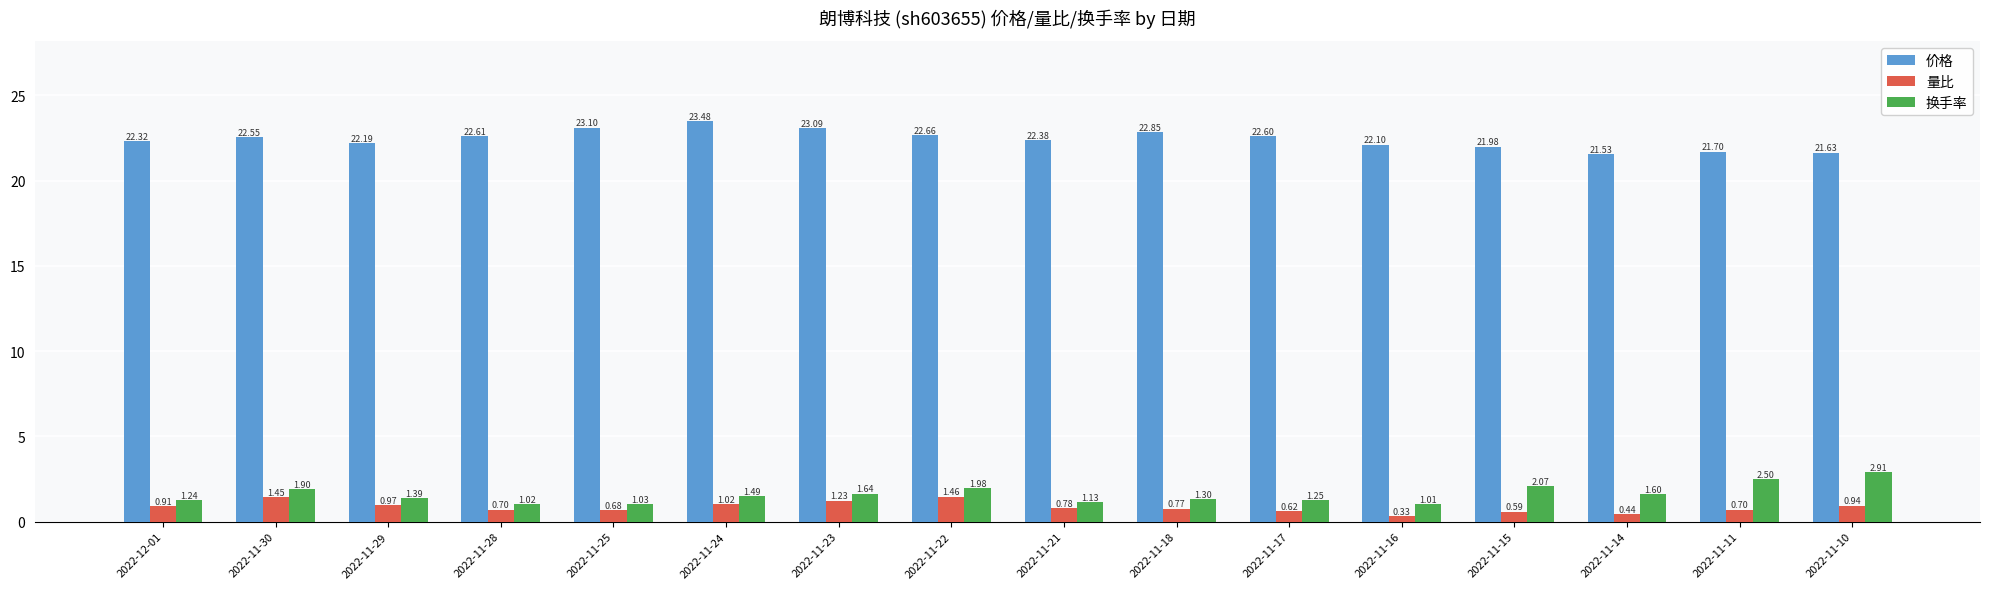

What is the difference between the 量比 values at 2022-11-17 and 2022-11-25?

0.1